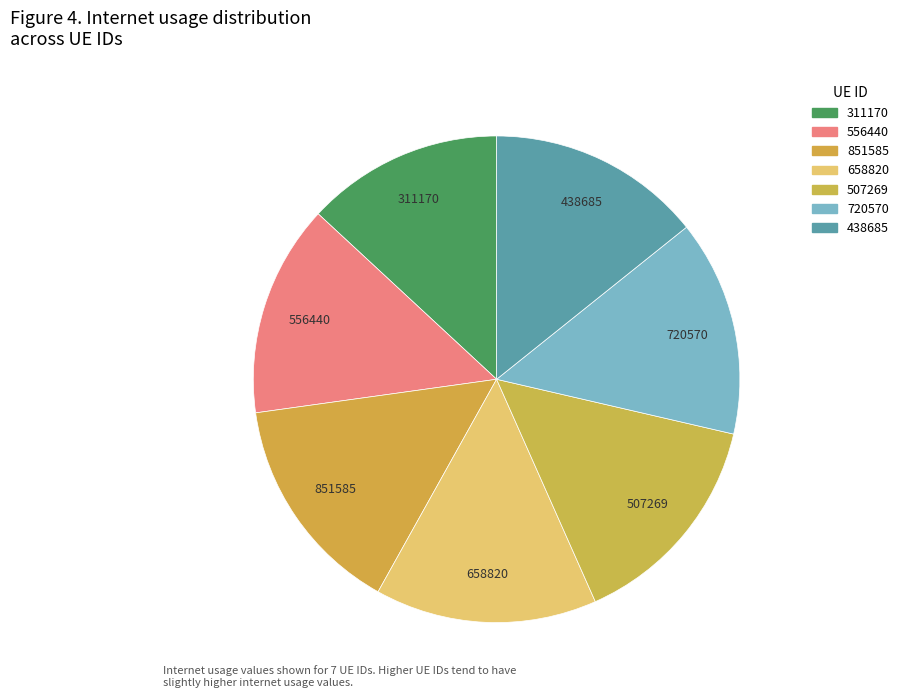

Count the number of slices in the pie.

7